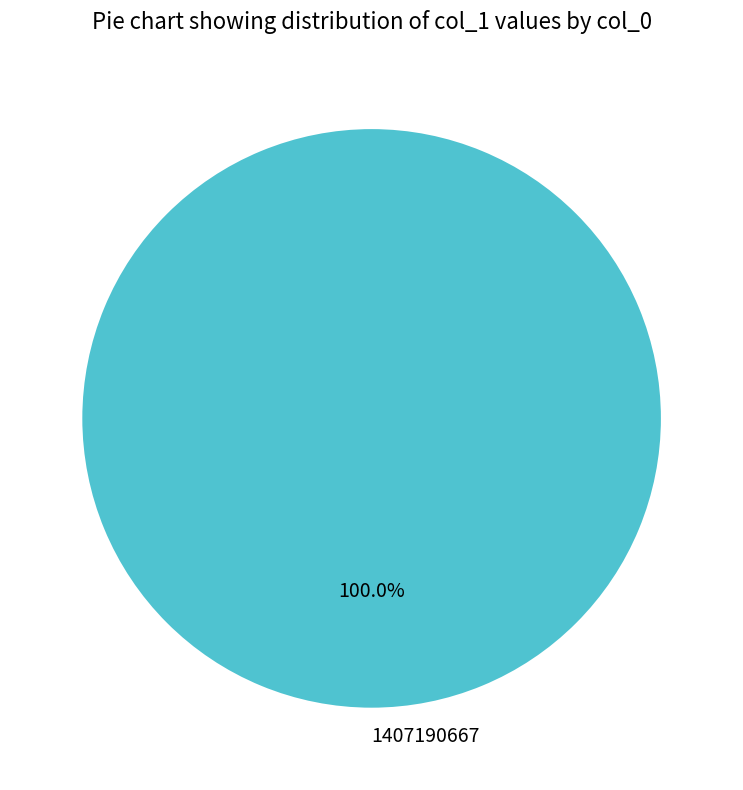

Rank the categories by value from highest to lowest.

1407190667